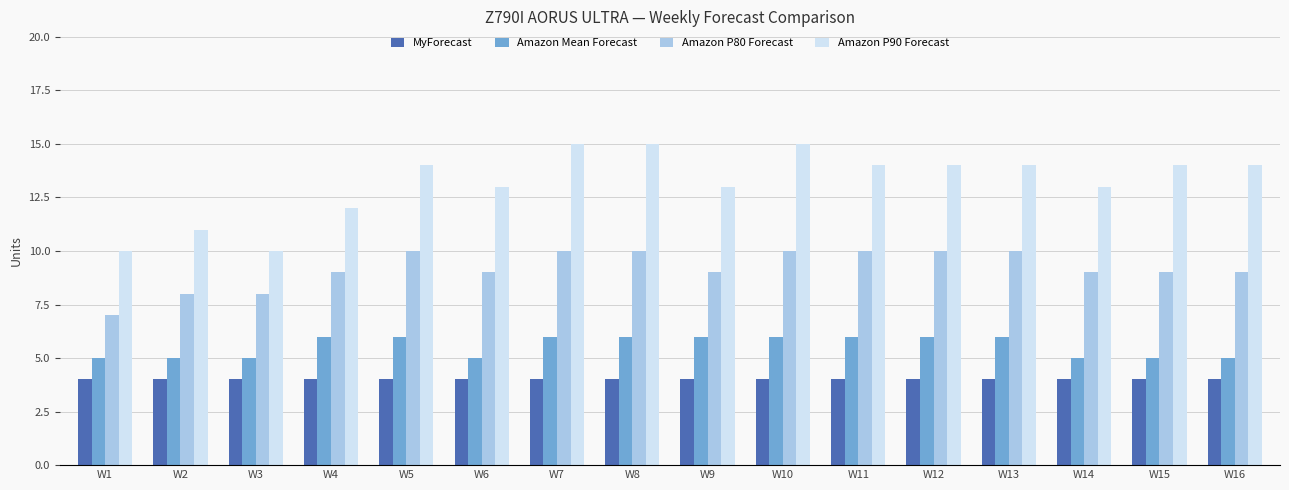

Which series has the largest range (max minus min)?

Amazon P90 Forecast